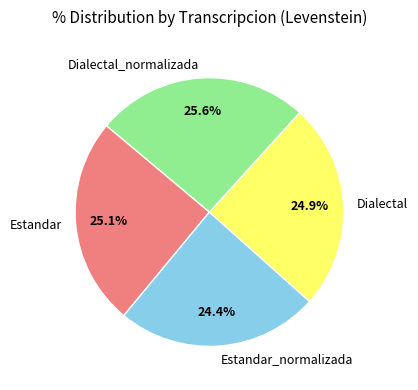

Which slice is the largest?

Dialectal_normalizada